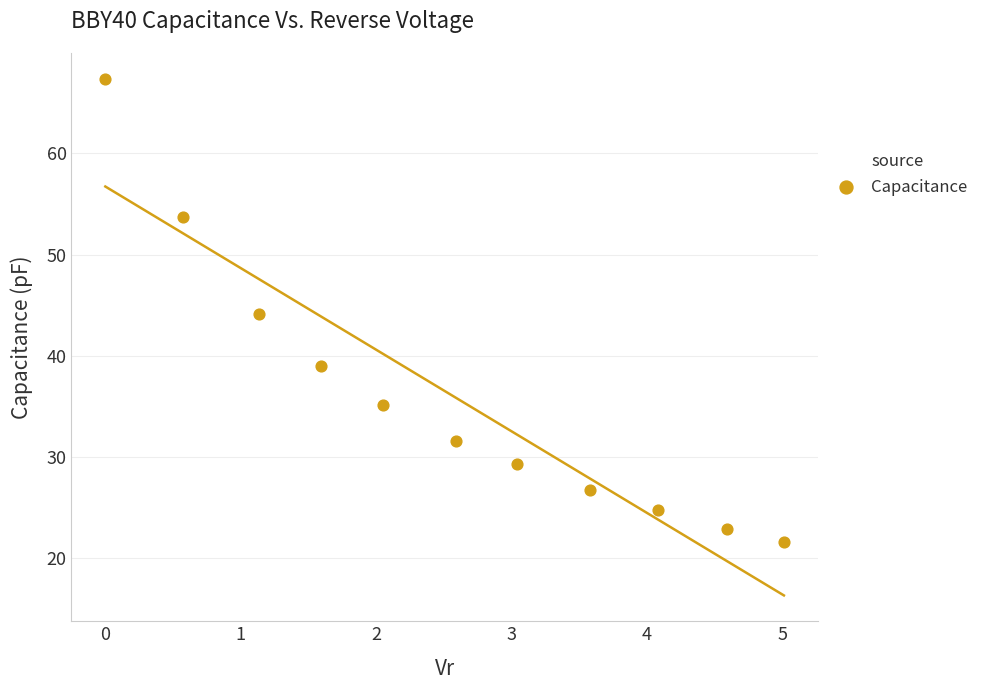

What is the average Y value?

36.0